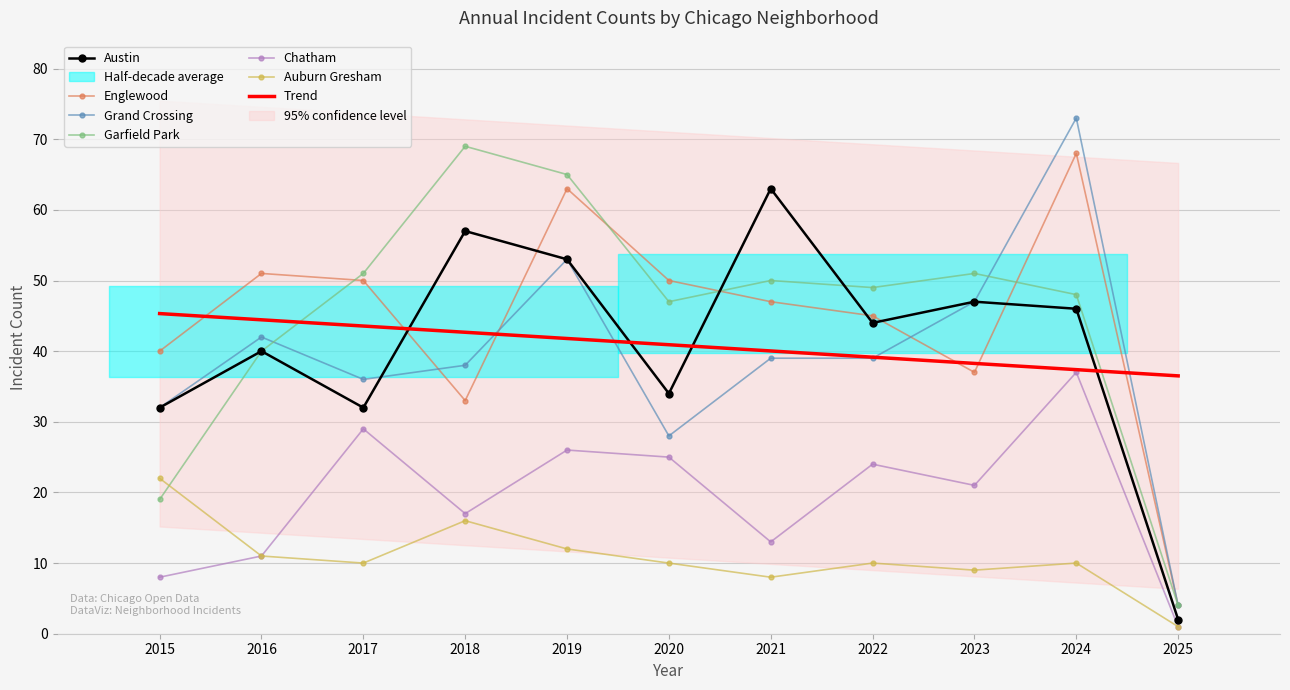

At 2021, list the series in order from smallest to largest.

Auburn Gresham, Chatham, Grand Crossing, Englewood, Garfield Park, Austin